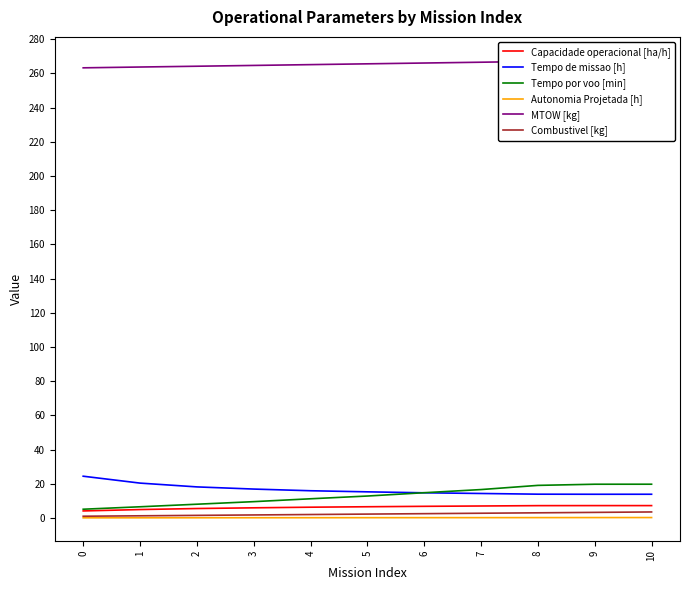

What is the average value of the Tempo por voo [min] series?

13.0